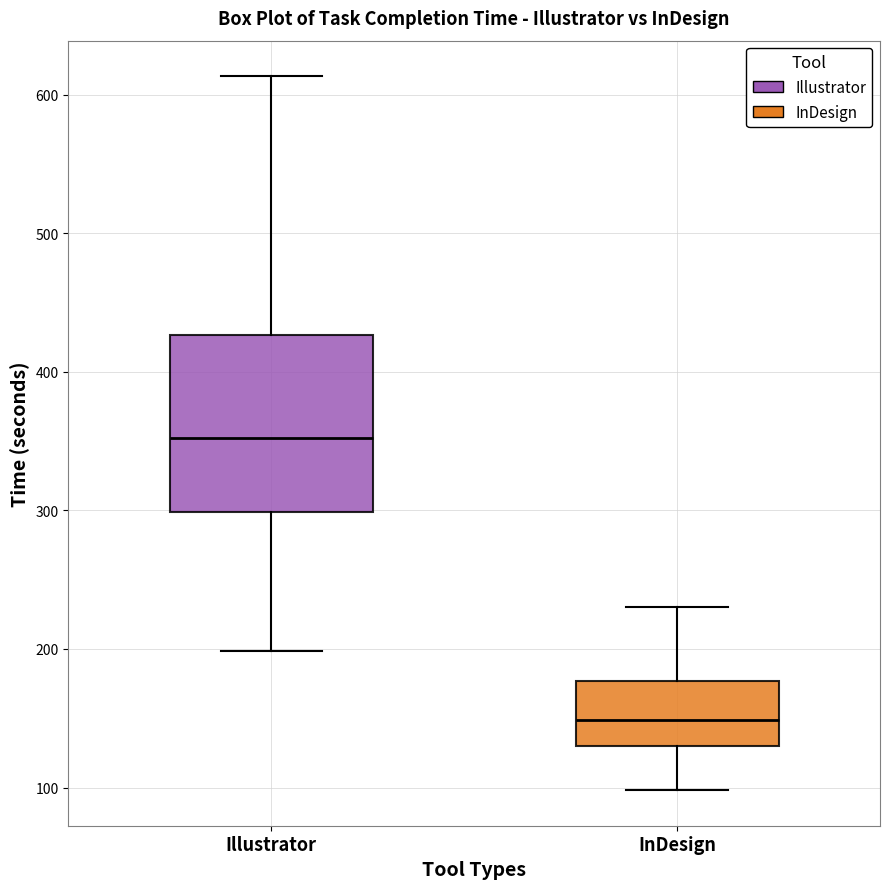

Which box has the highest median line?

Illustrator